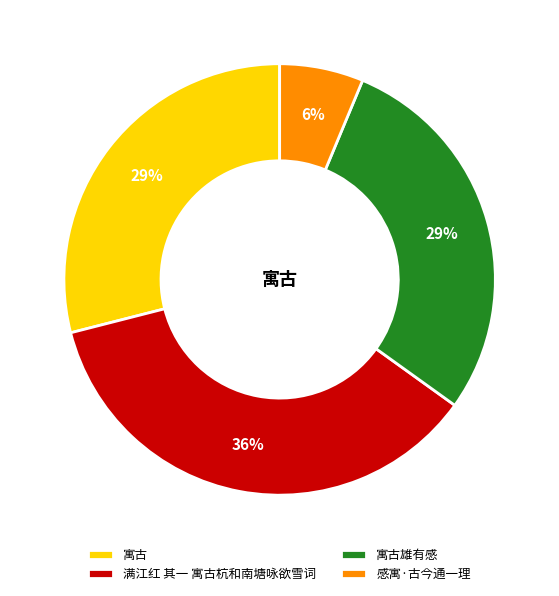

Is 满江红 其一 寓古杭和南塘咏欲雪词 the majority of the pie?

No